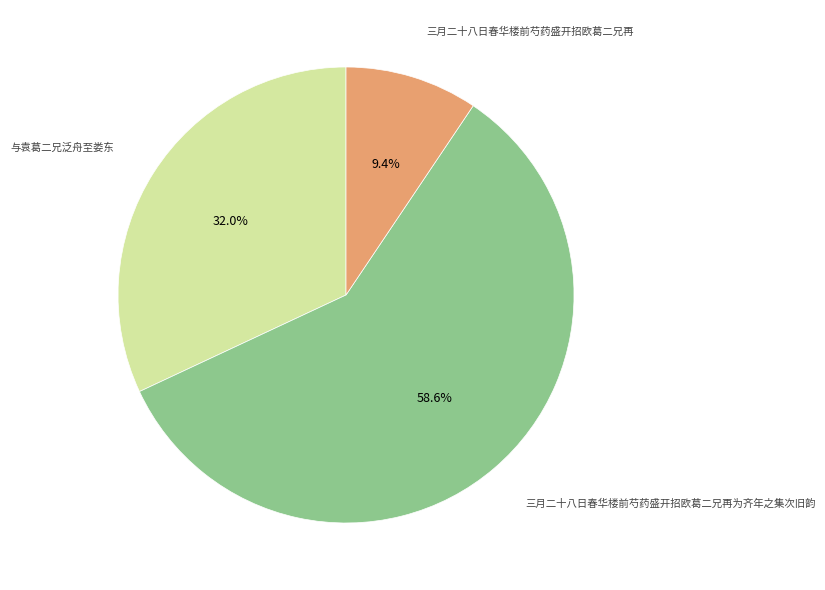

To the nearest percent, what portion does 与袁葛二兄泛舟至娄东 represent?

32%